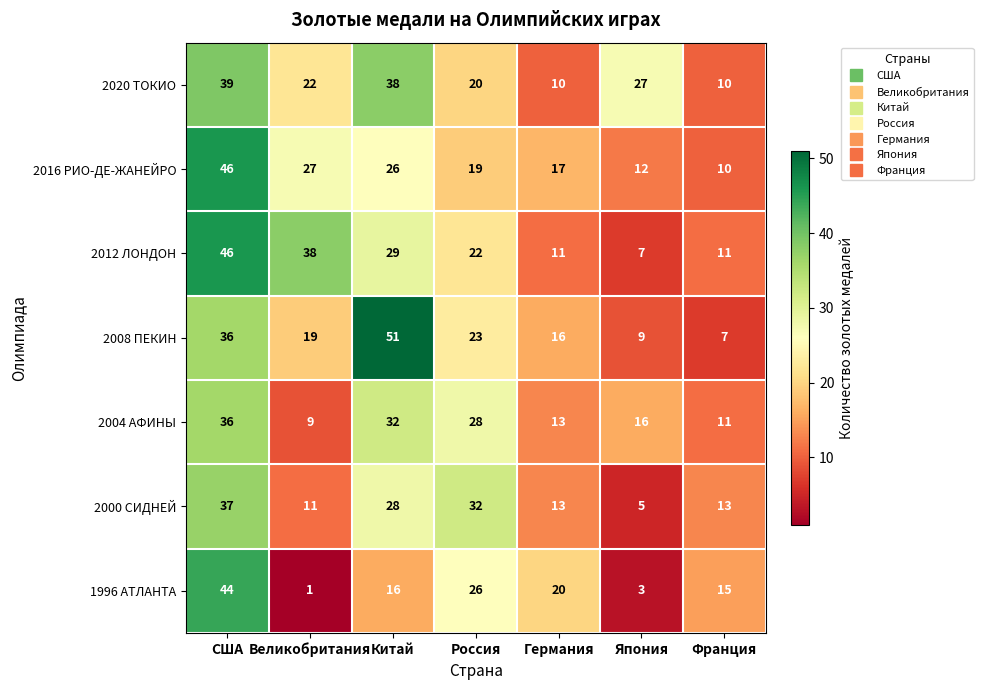

What is the difference between the maximum and minimum values in the 2020 ТОКИО series?

29